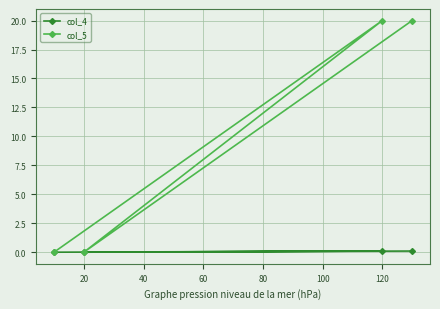

Reading left to right, transcribe all the data shown in this chart.

col_4: 0.0	0.0	0.1	0.1
col_5: 0.0	0.0	20.0	20.0